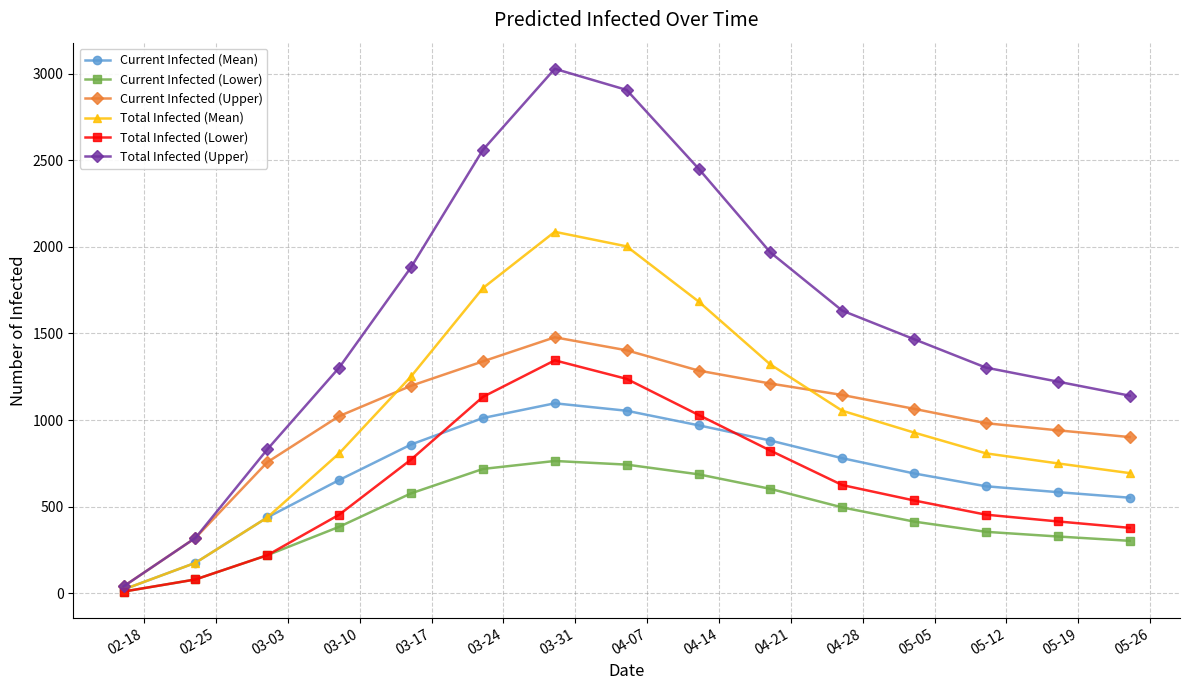

How many interior local peaks does the Total Infected (Upper) series have?

1